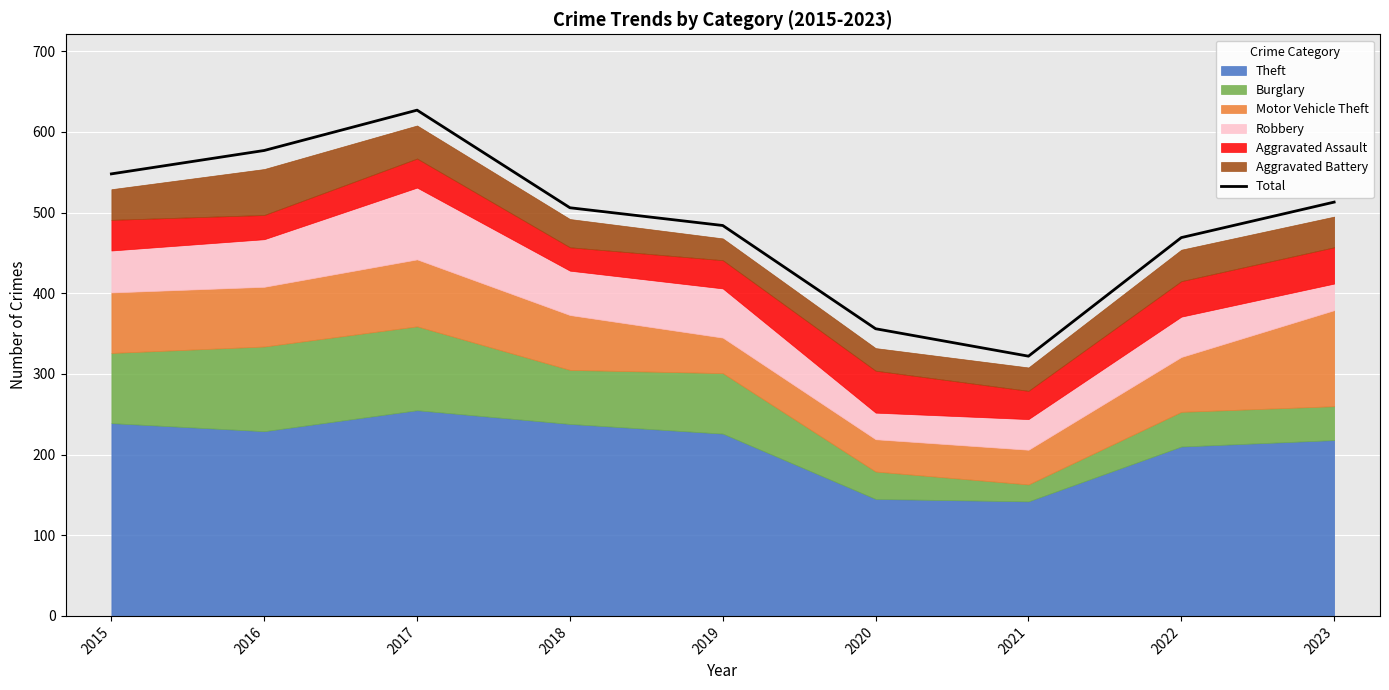

What is the approximate value at 2016, to the nearest 10?

580